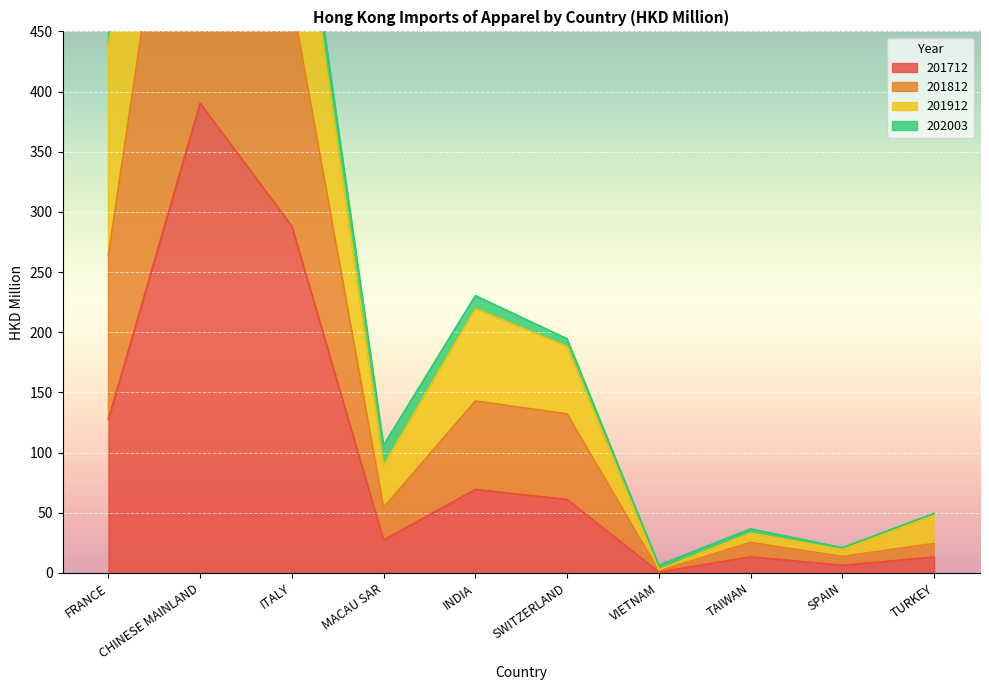

What is the maximum value for 201712?

390.3